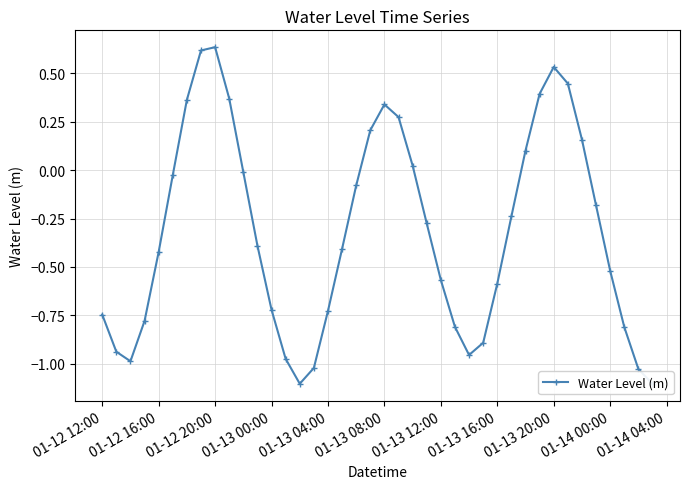

Reading right to left, what are all the values shown in this chart?

-1.1	-1.0	-0.8	-0.5	-0.2	0.2	0.4	0.5	0.4	0.1	-0.2	-0.6	-0.9	-1.0	-0.8	-0.6	-0.3	0.0	0.3	0.3	0.2	-0.1	-0.4	-0.7	-1.0	-1.1	-1.0	-0.7	-0.4	-0.0	0.4	0.6	0.6	0.4	-0.0	-0.4	-0.8	-1.0	-0.9	-0.7